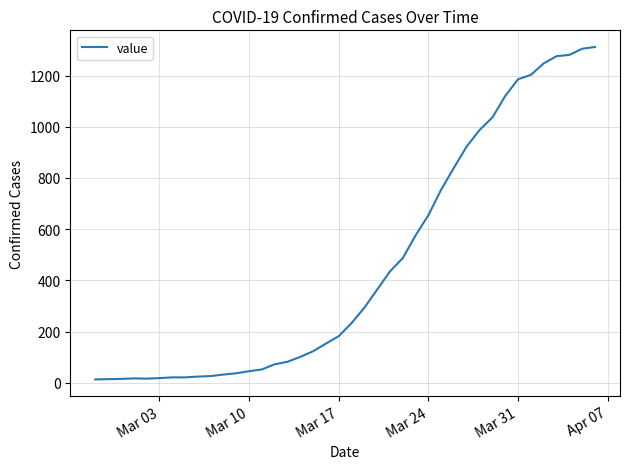

How many distinct data groups are displayed?

1